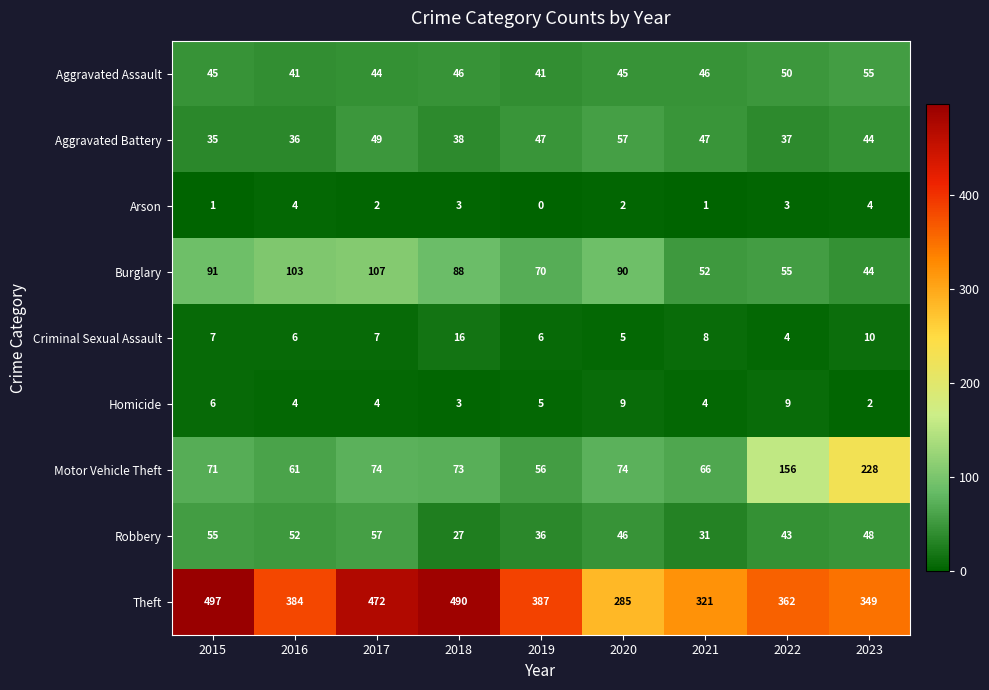

What is the greatest value displayed?

497